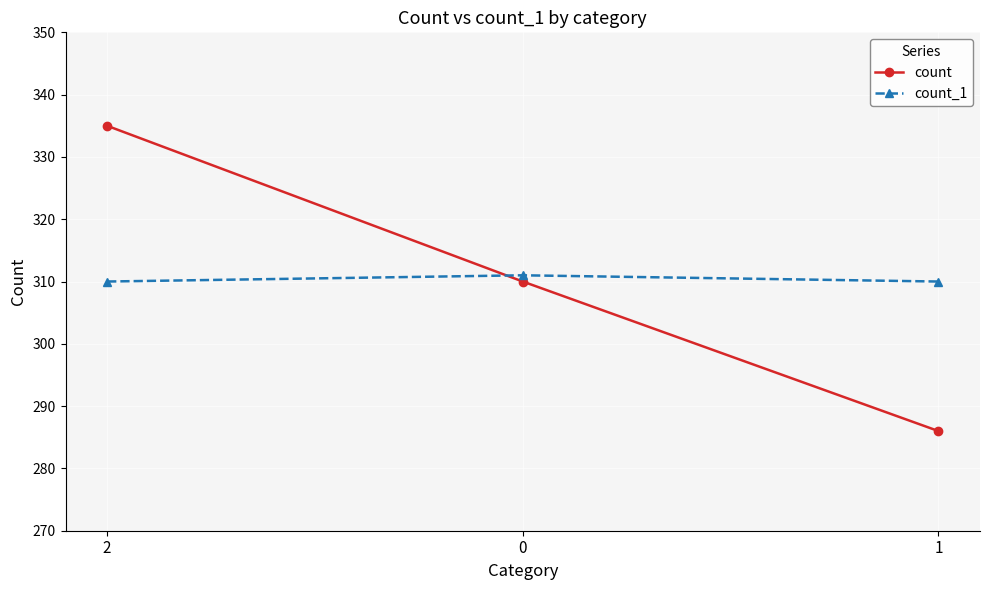

At 0, list the series in order from largest to smallest.

count_1, count